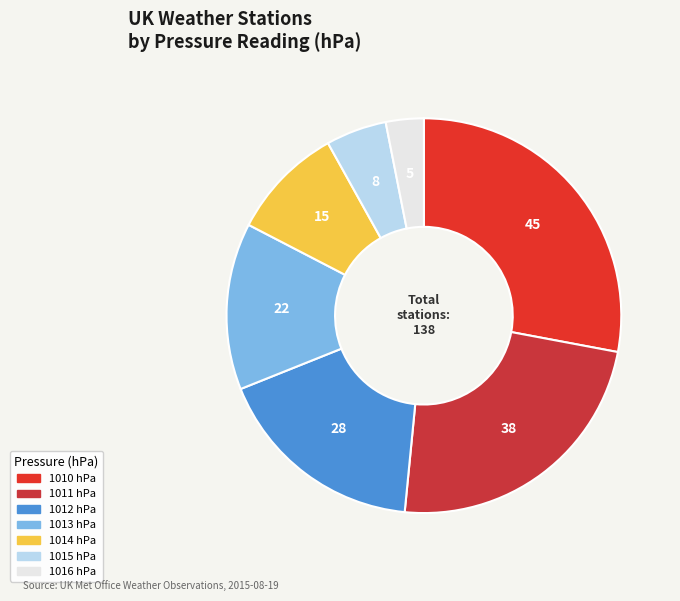

Which has a higher value, 1011 or 1012?

1011